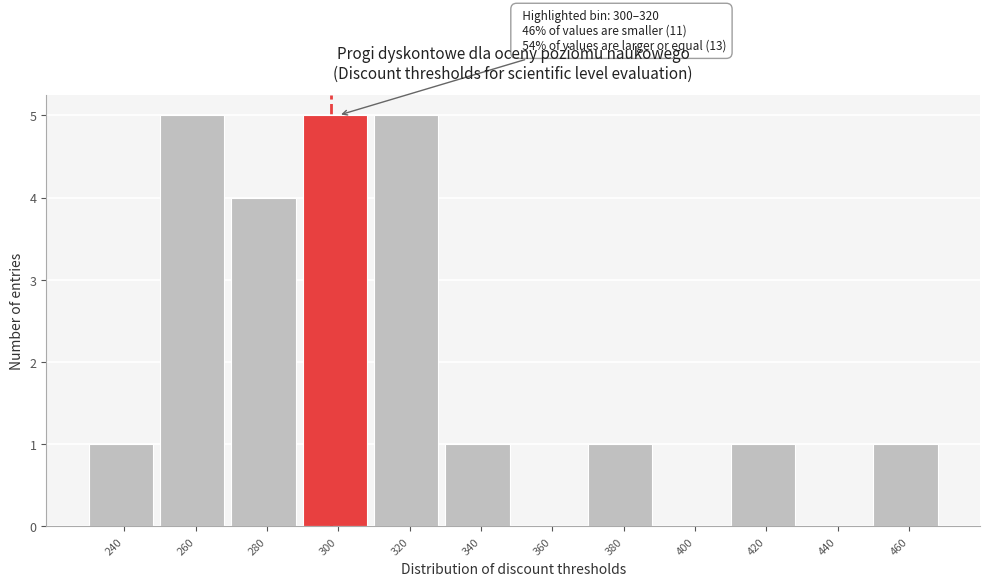

Reading right to left, extract all data points from this chart.

460=1	440=0	420=1	400=0	380=1	360=0	340=1	320=5	300=5	280=4	260=5	240=1